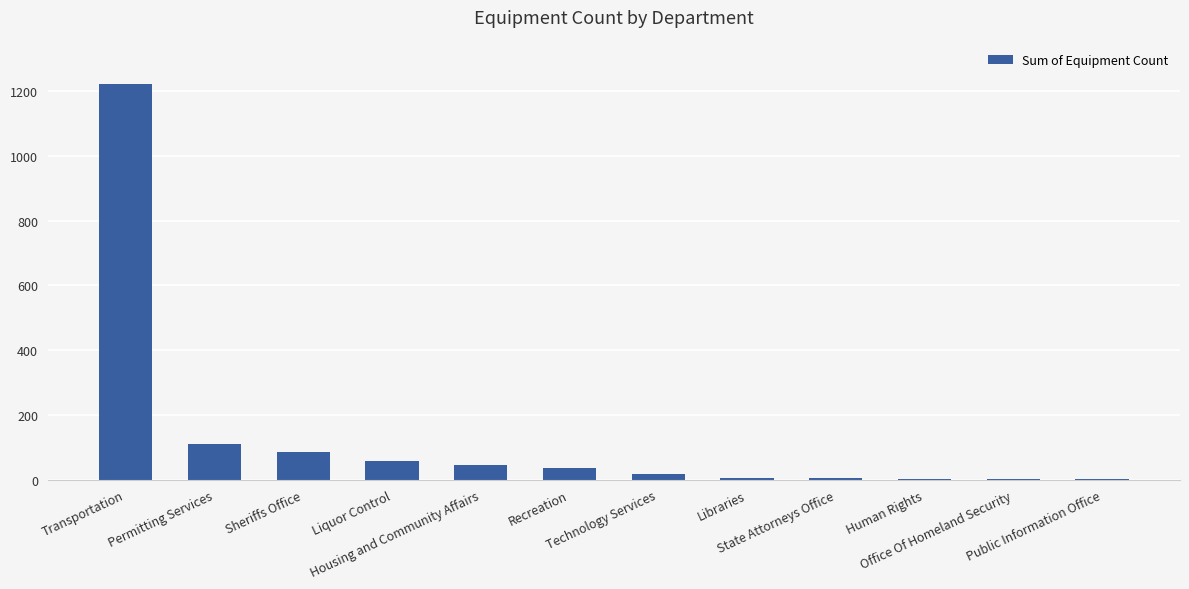

At which label does the data first exceed 35?

Transportation